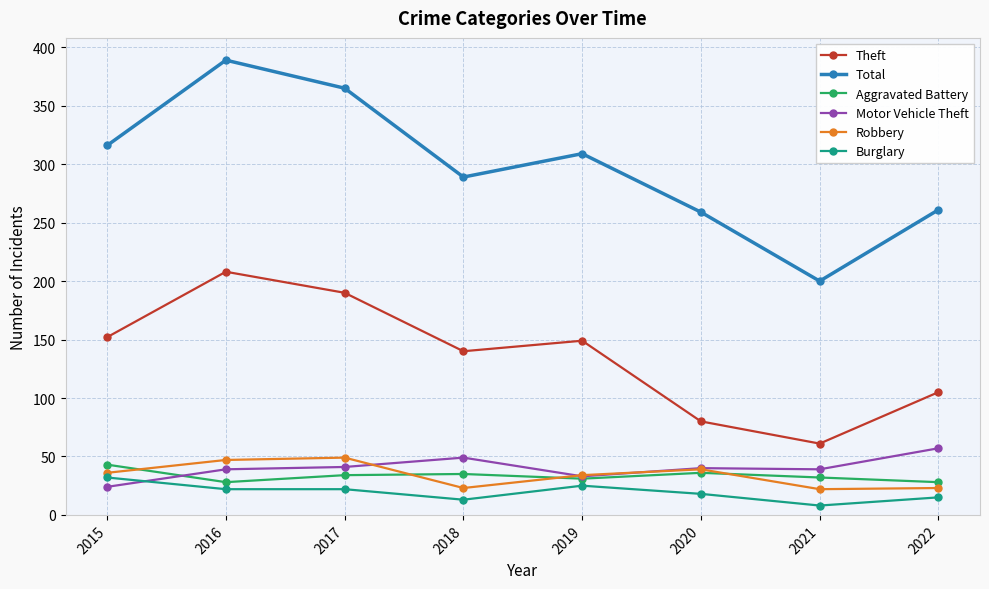

True or false: Robbery has a value of 54 at 2015.

False